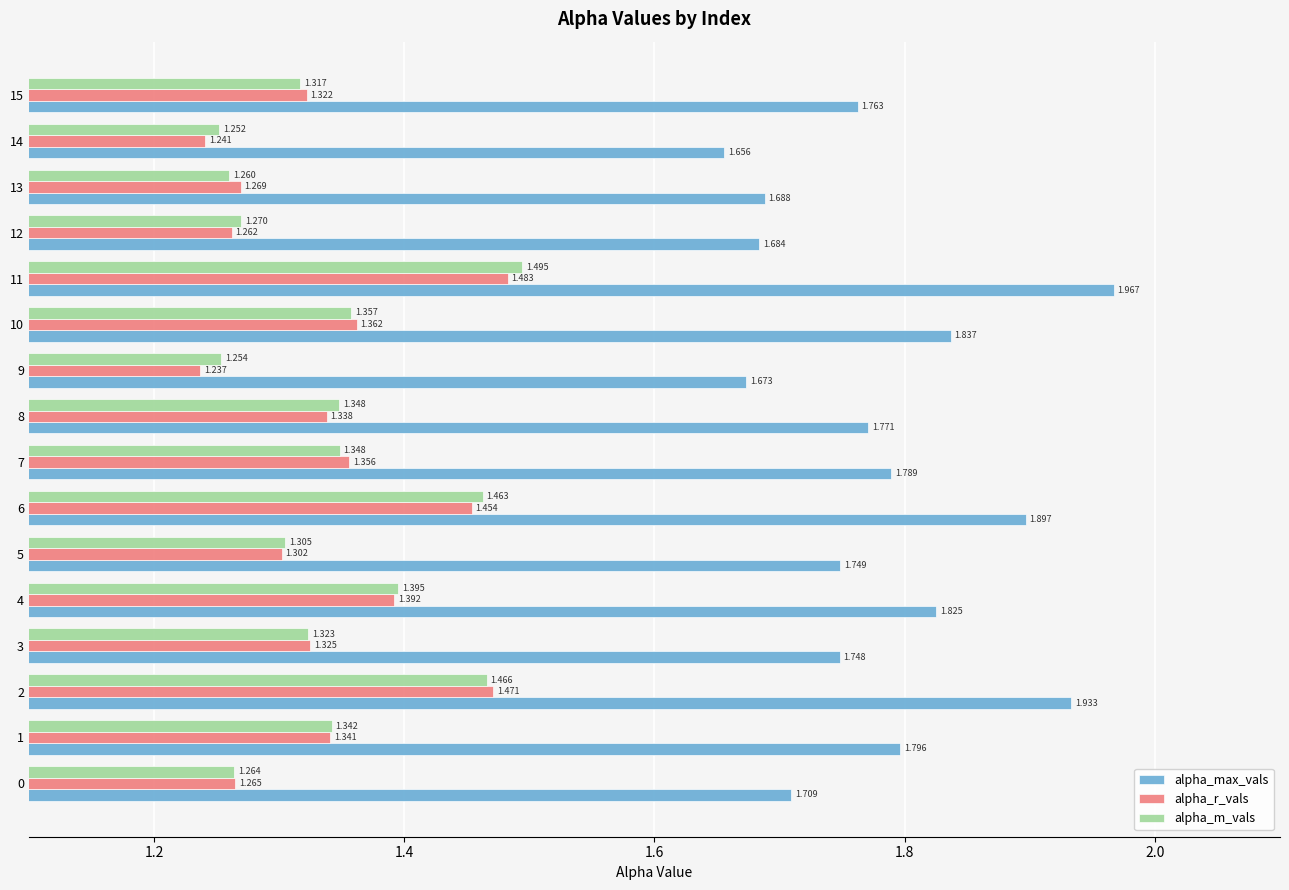

Rank the series by their maximum value, from highest to lowest.

alpha_max_vals, alpha_m_vals, alpha_r_vals